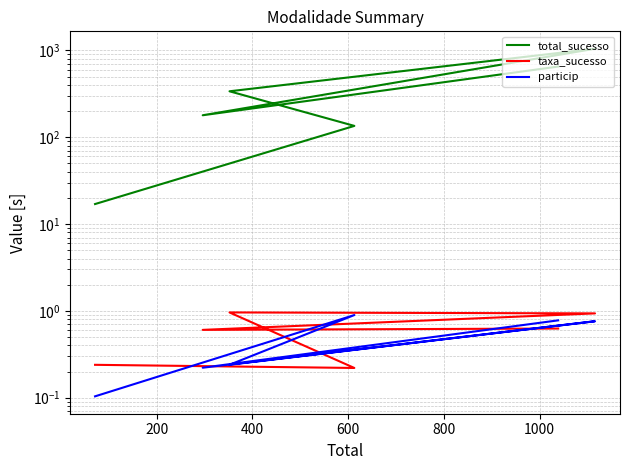

Rank the series at 200 from highest to lowest value.

total_sucesso, taxa_sucesso, particip